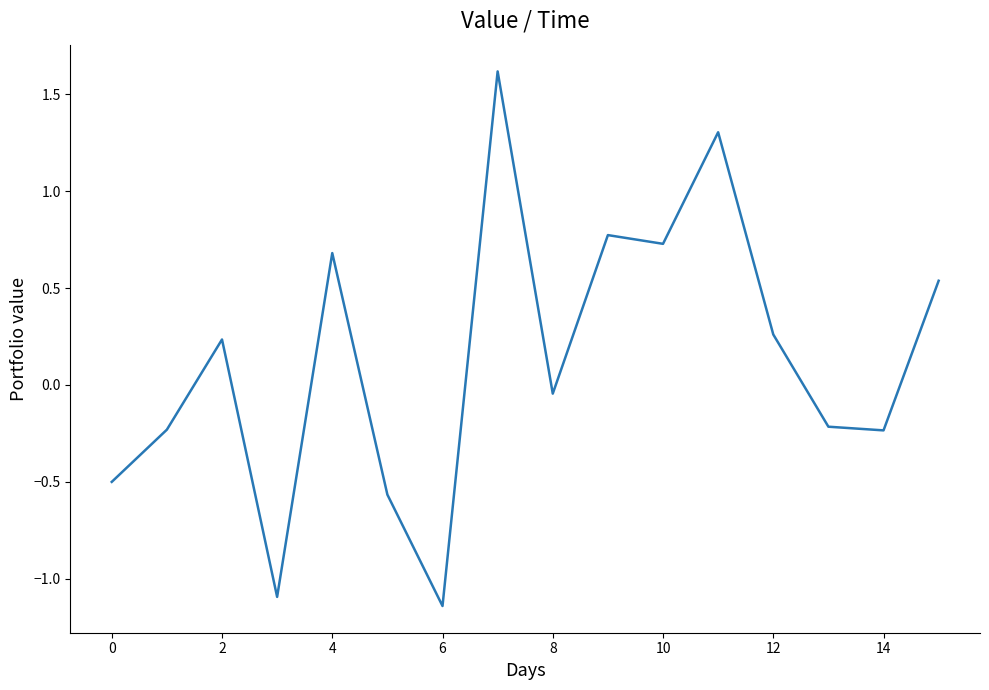

What is the maximum value shown in the chart?

1.6